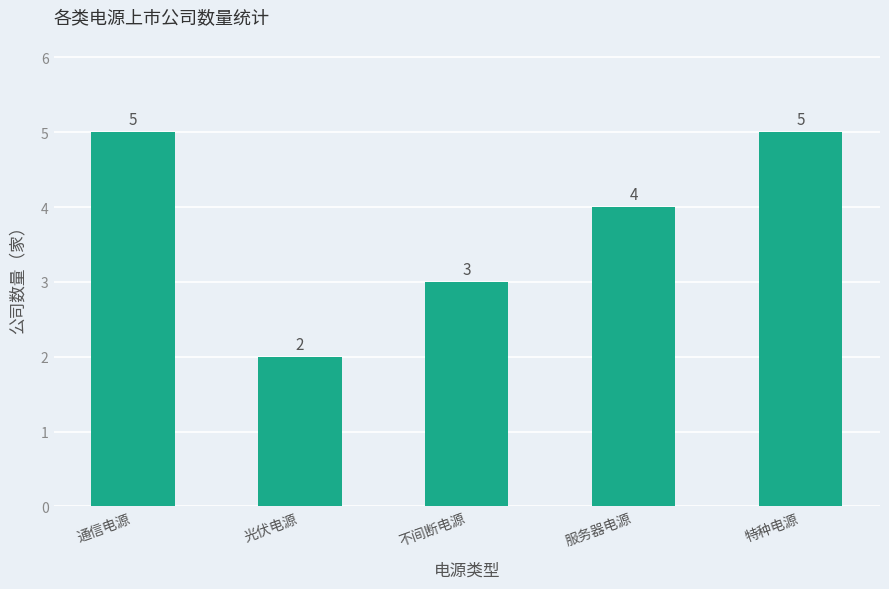

What is the value of the 5th bar from the left?

5